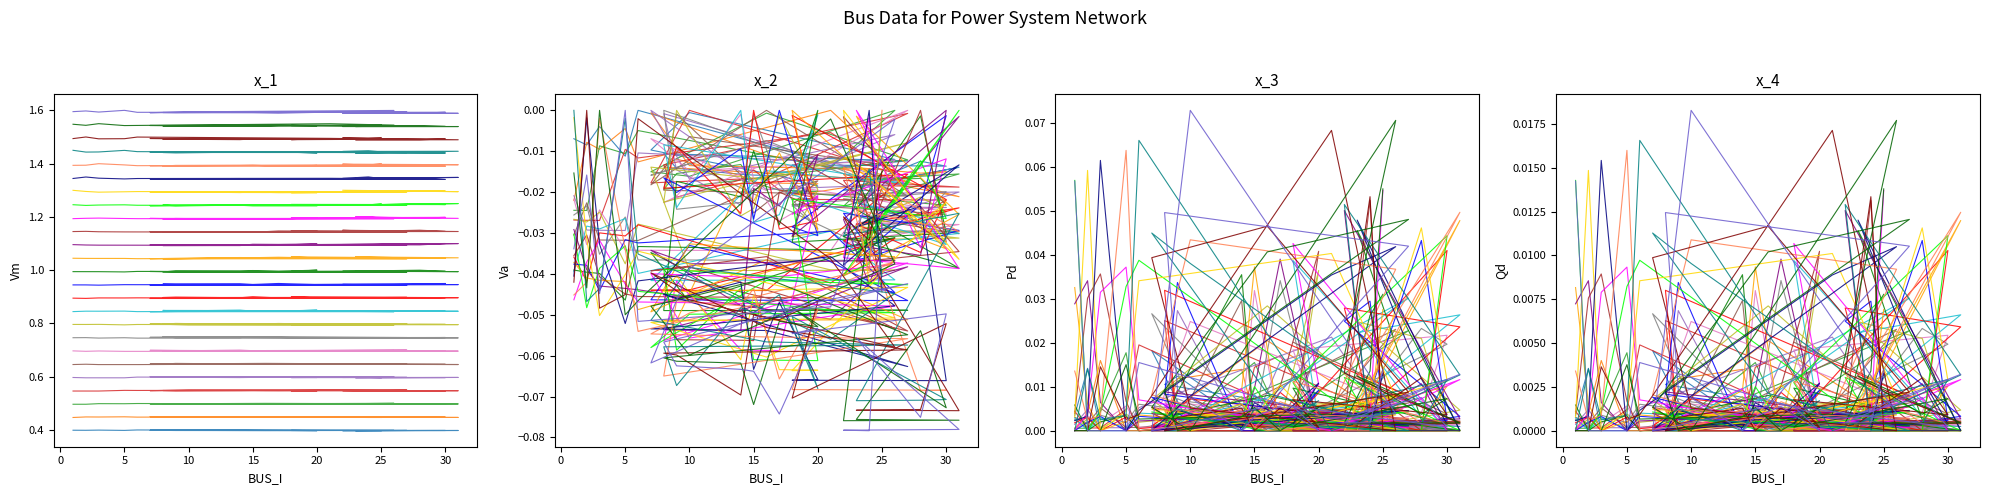

True or false: Qd and Va cross at least once.

False